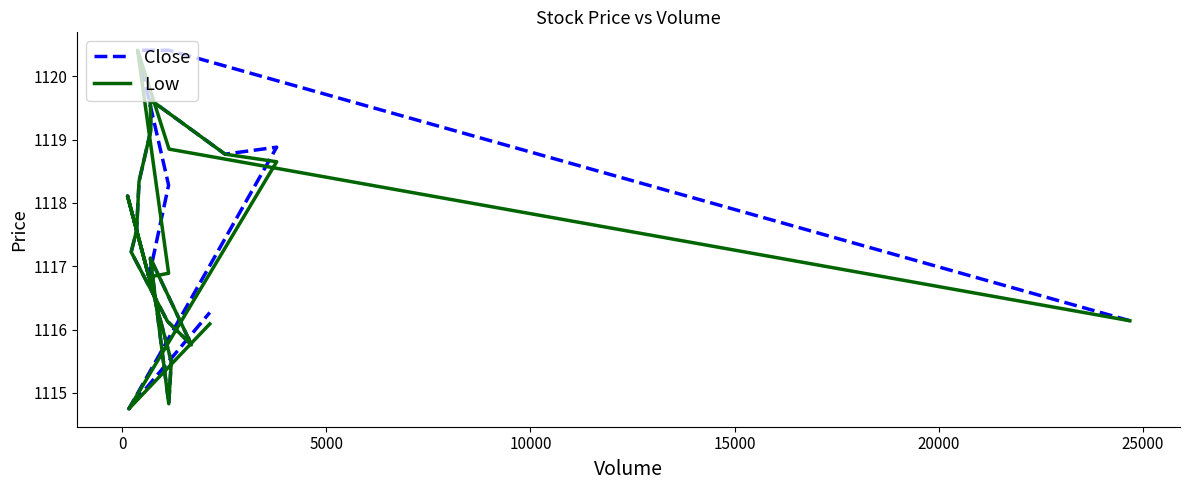

True or false: Close and Low intersect in this chart.

False